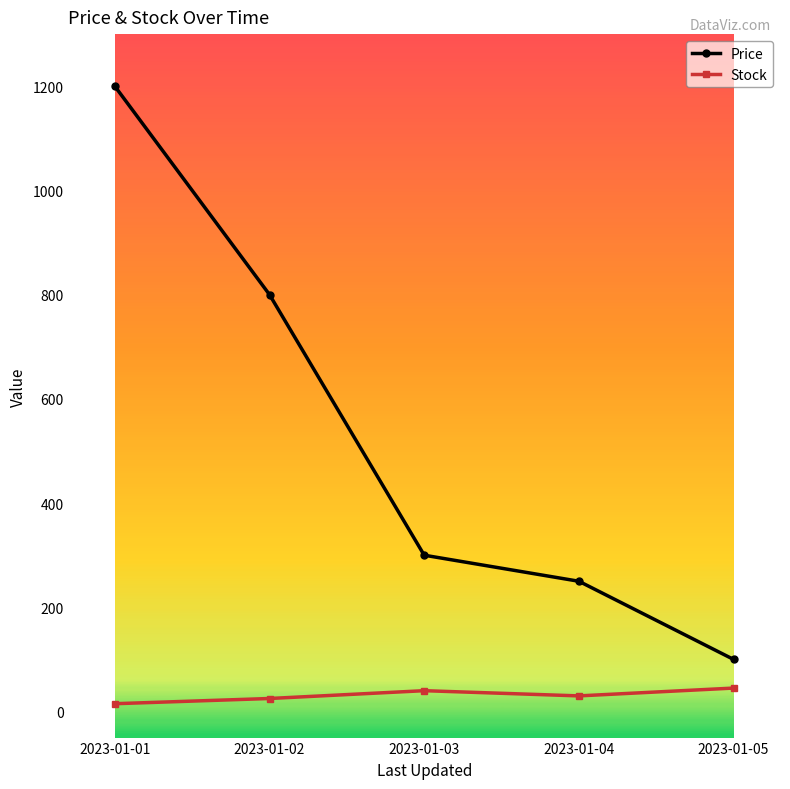

True or false: Price and Stock intersect in this chart.

False